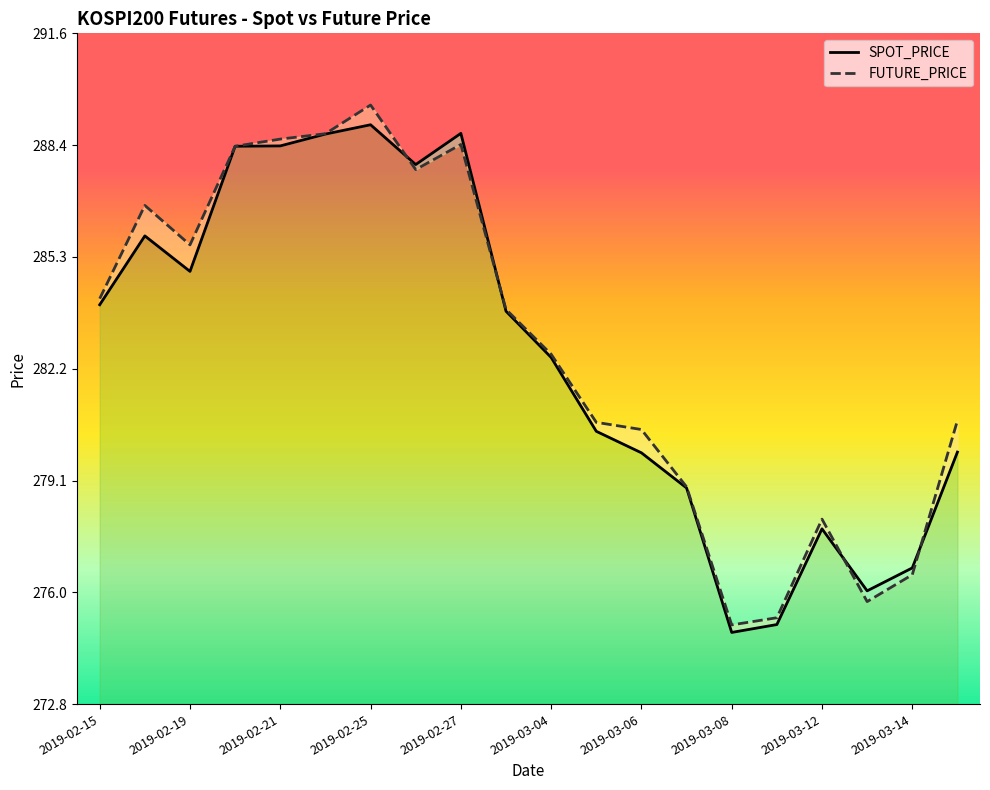

Reading left to right, what are all the values shown in this chart?

SPOT_PRICE: 284.0	285.9	284.9	288.4	288.4	288.7	289.0	287.9	288.8	283.8	282.5	280.4	279.9	278.9	274.8	275.1	277.7	276.0	276.6	279.9
FUTURE_PRICE: 284.1	286.8	285.6	288.4	288.6	288.8	289.6	287.8	288.4	283.9	282.6	280.7	280.5	278.9	275.1	275.2	278.0	275.7	276.4	280.8